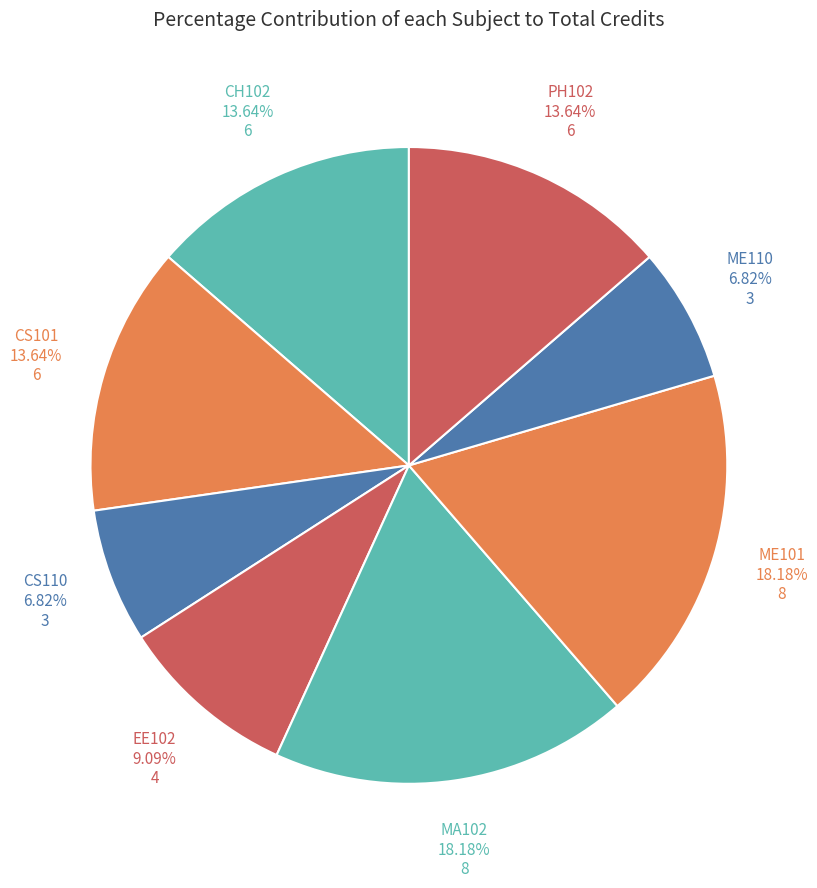

Does any single category account for the majority?

No